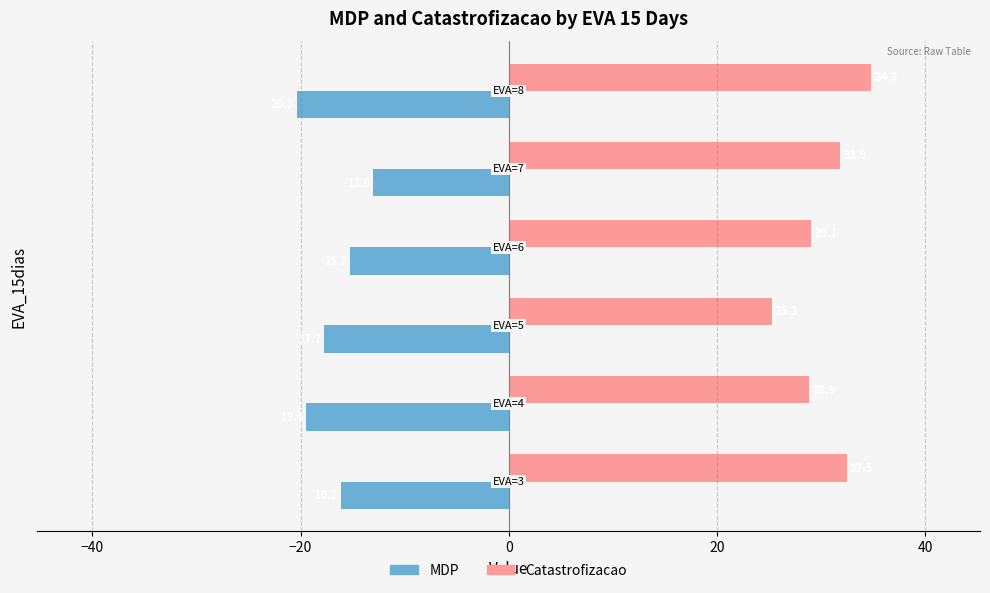

Which series has the largest range (max minus min)?

Catastrofizacao